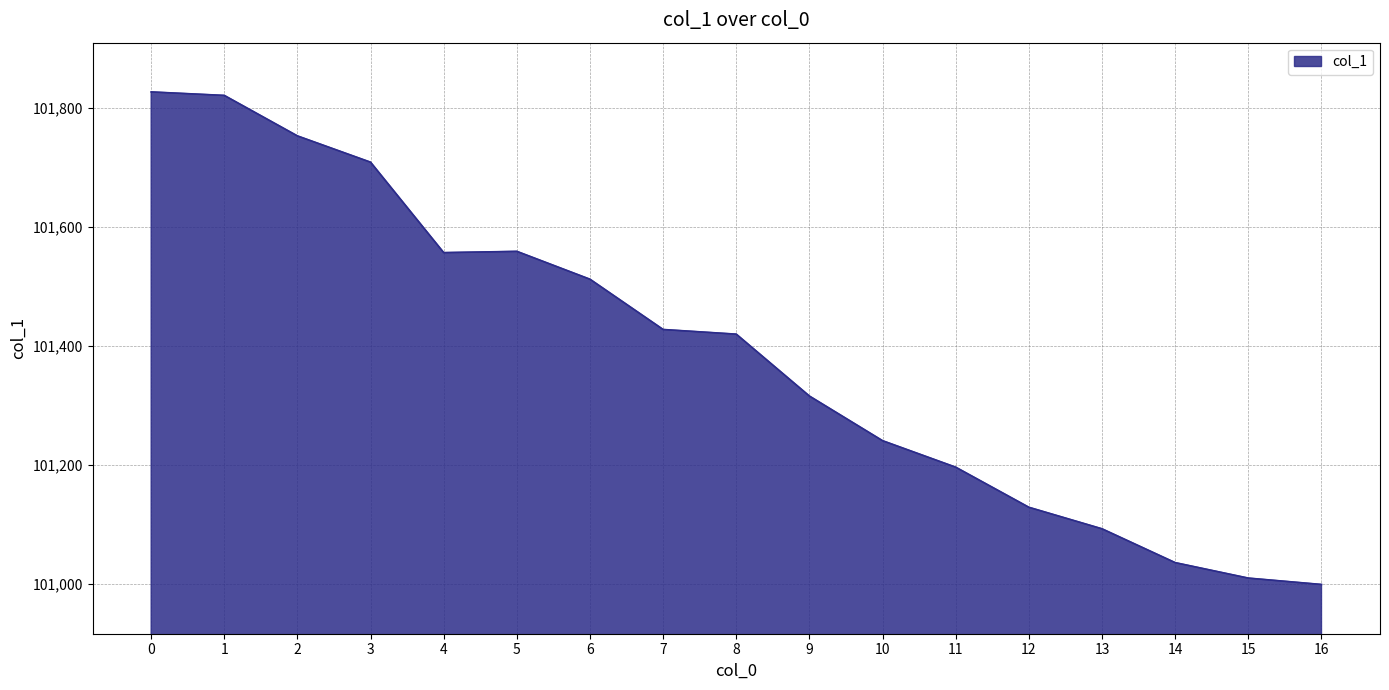

Is it true that the value at 15 is 144943.7?

False